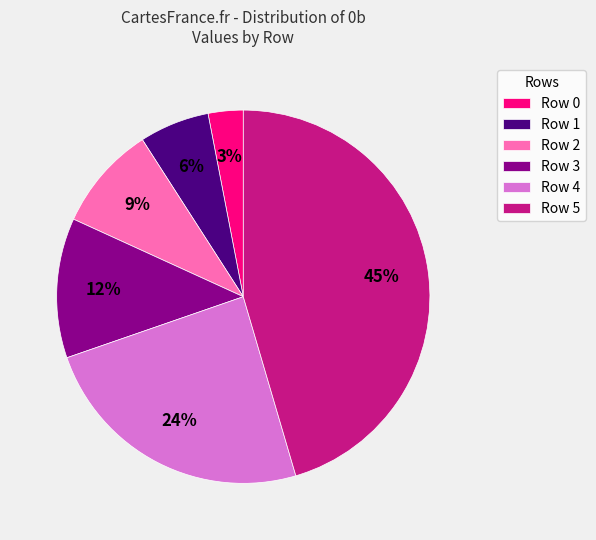

To the nearest percent, what is the combined percentage of Row 5 and Row 2?

55%